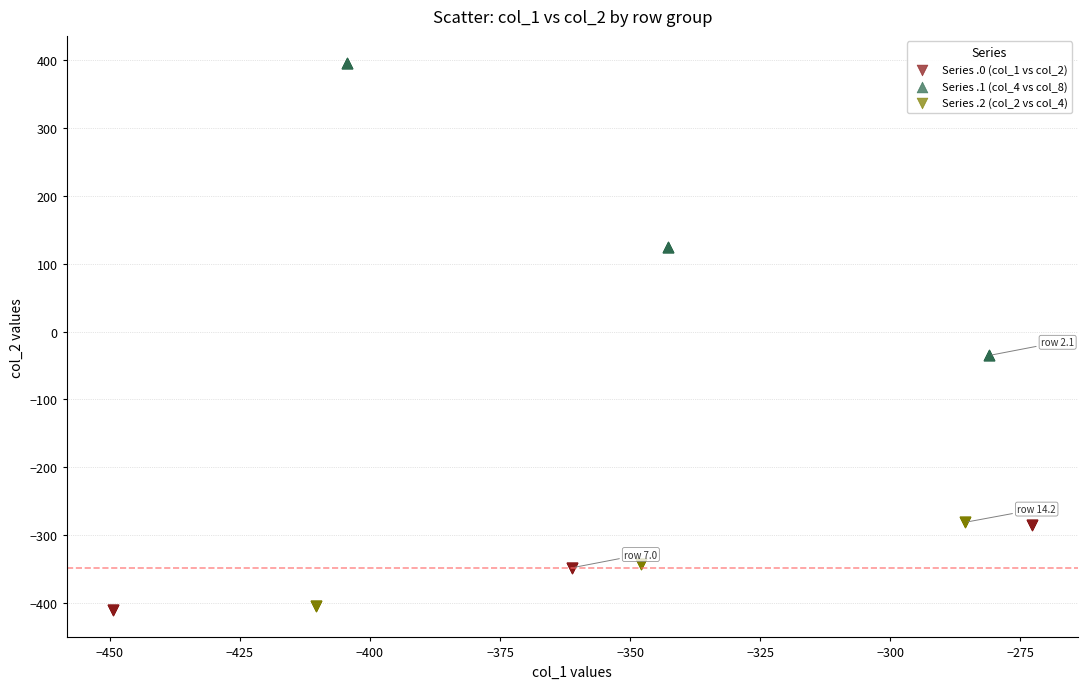

Which series contains the highest Y value?

Series .1 (col_4 vs col_8)